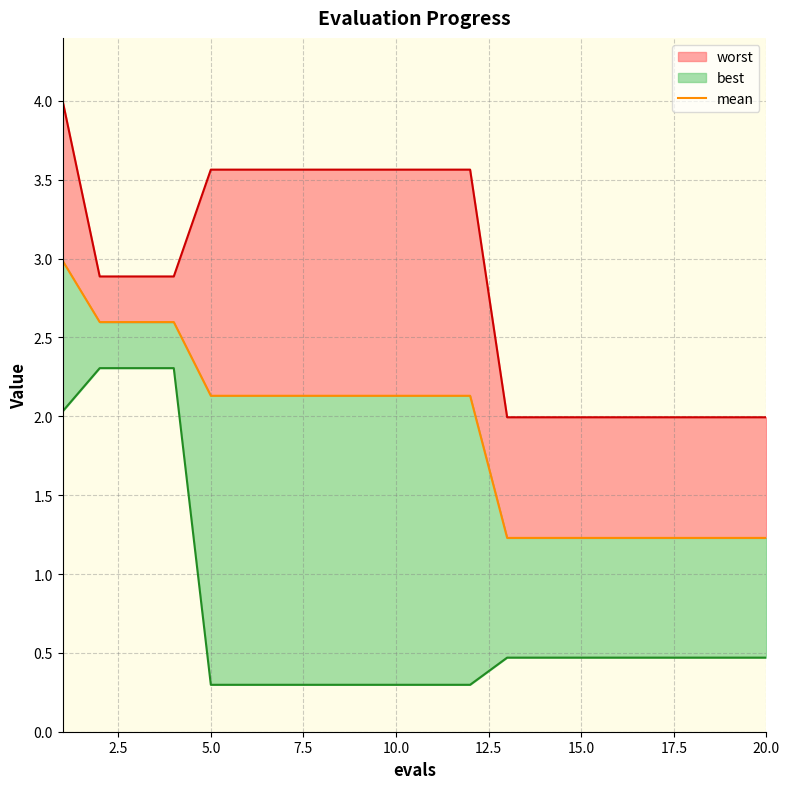

The value at 7.5 is 4.2. True or false?

False